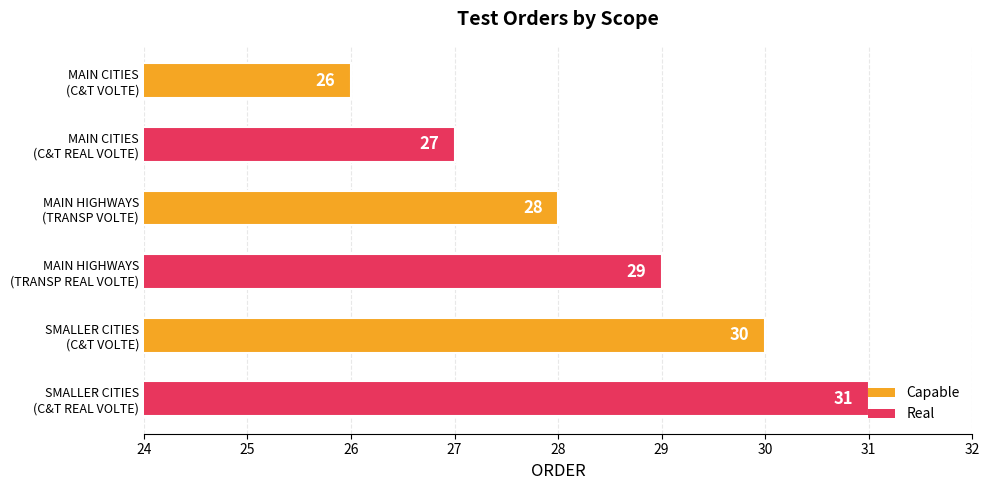

What is the smallest value displayed?

26